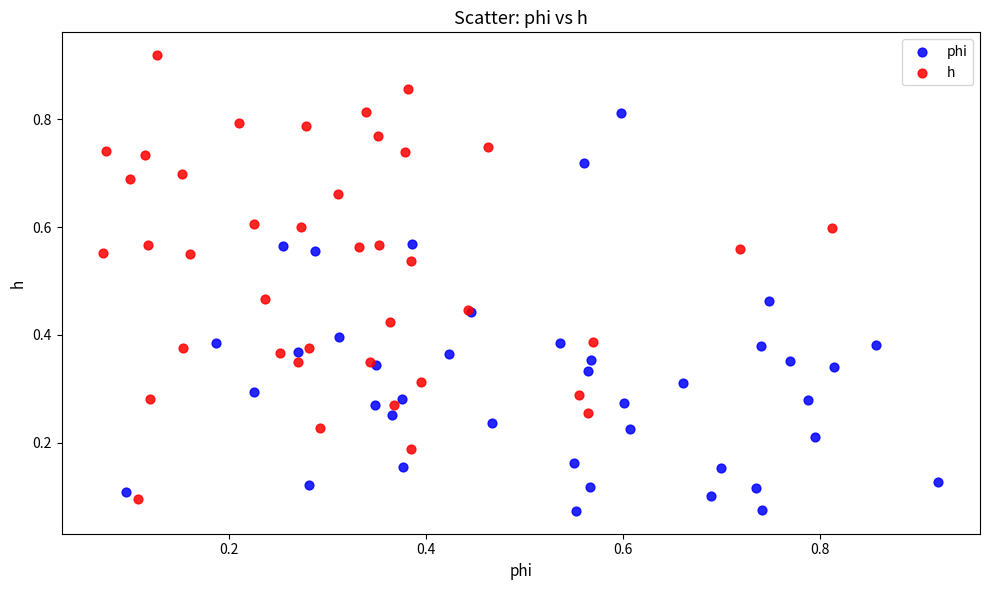

Which series has the largest Y range (max minus min)?

h